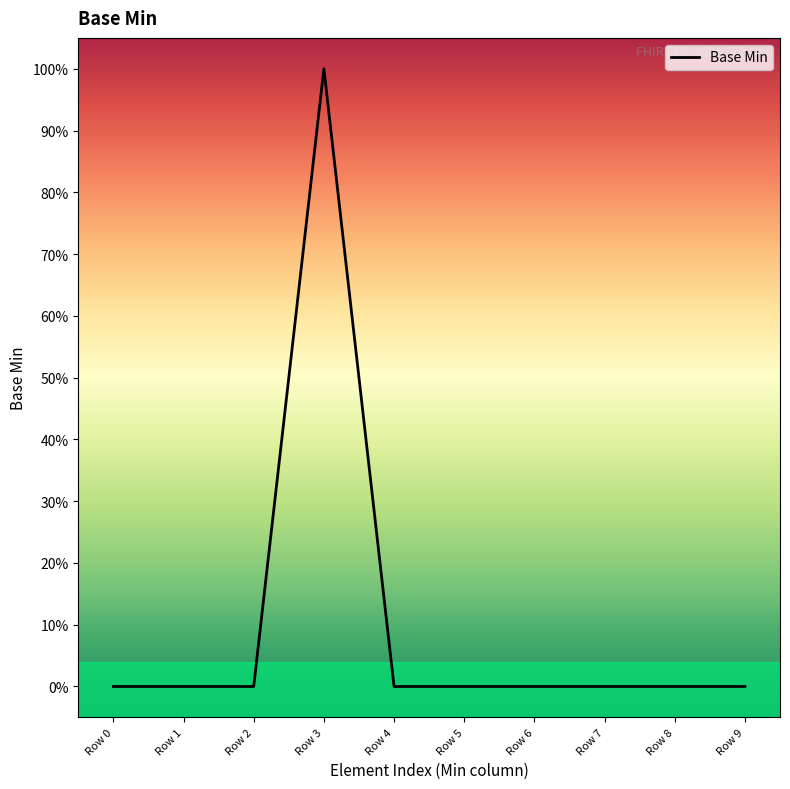

Which label corresponds to the largest value in the chart?

Row 3